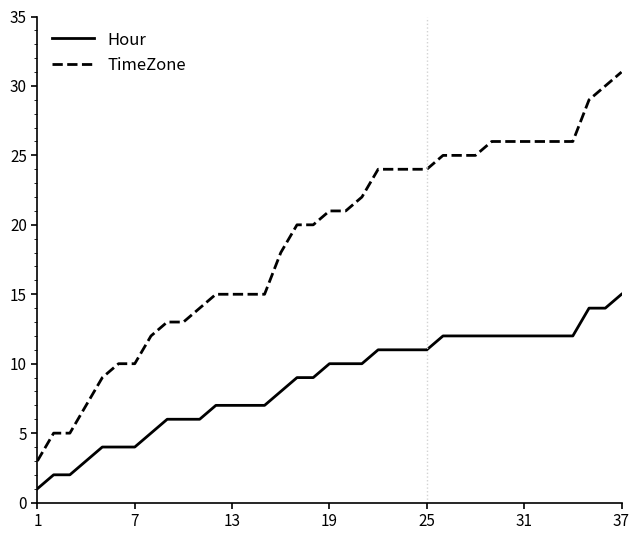

Rank the series by their average value, from highest to lowest.

TimeZone, Hour